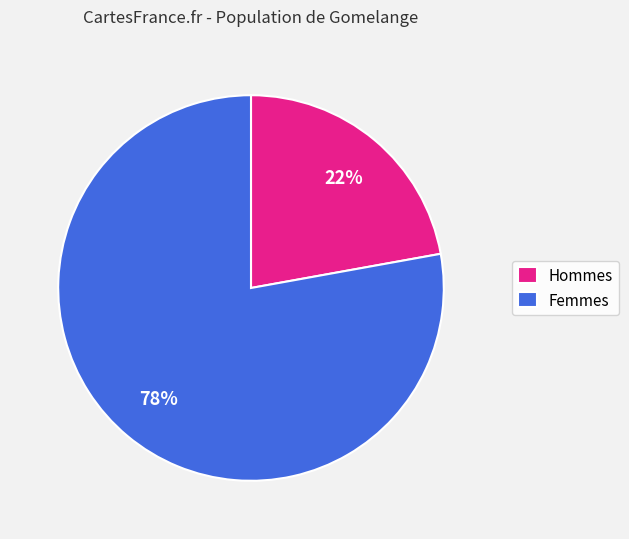

Is it true that Hommes is 22% of the pie?

True